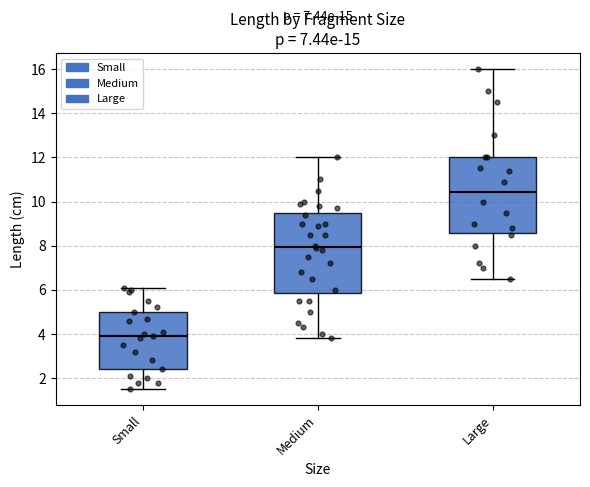

Which box has the lowest median line?

Small